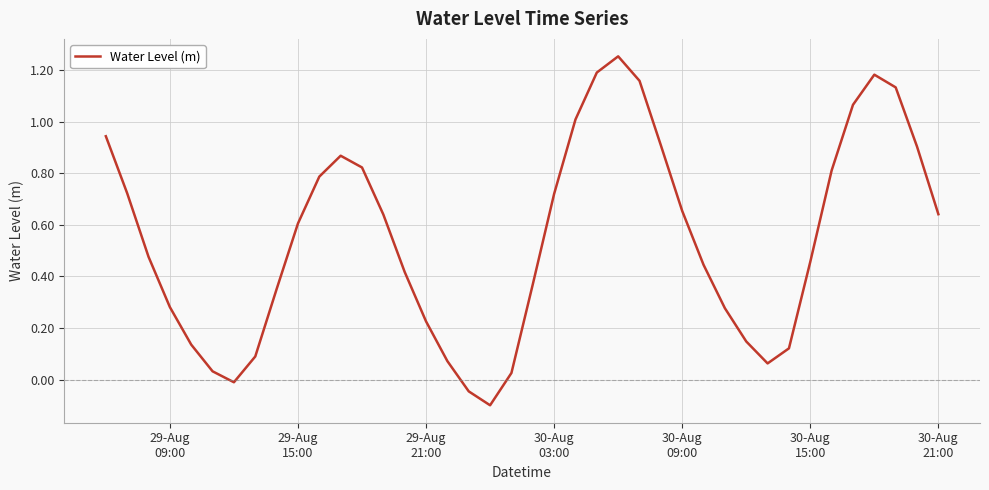

Is this an area chart (filled region under the line)?

No